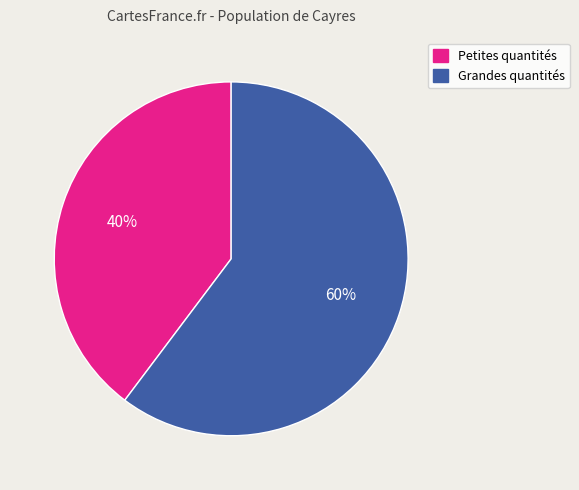

Does any single category account for the majority?

Yes